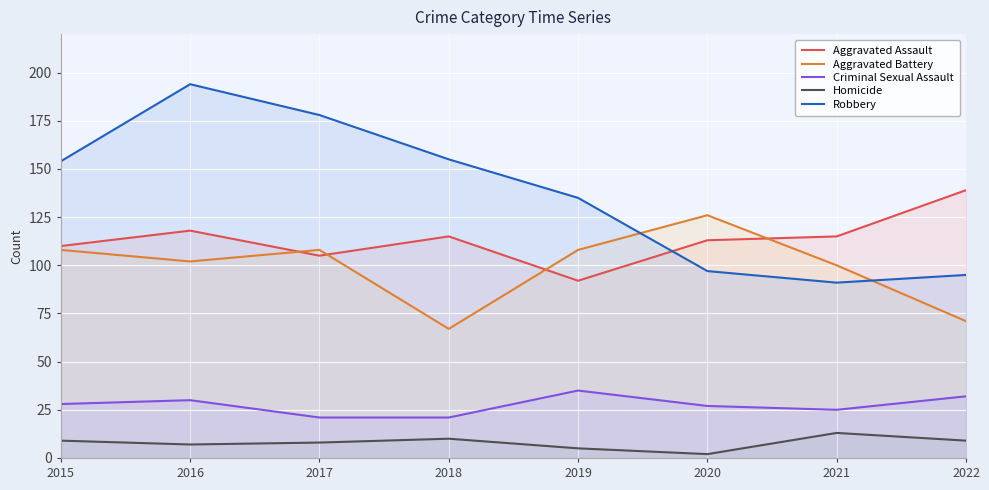

Rank the series by their maximum value, from highest to lowest.

Robbery, Aggravated Assault, Aggravated Battery, Criminal Sexual Assault, Homicide